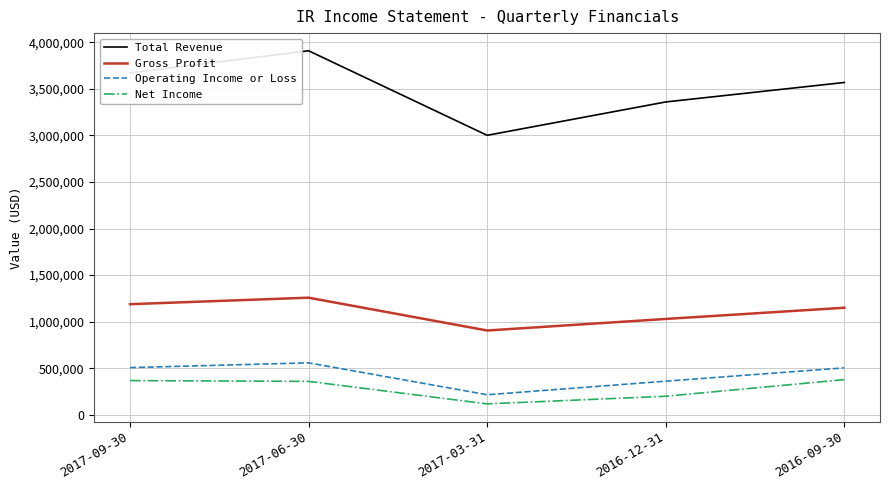

Between 2017-09-30 and 2016-09-30, which series saw the biggest shift?

Total Revenue